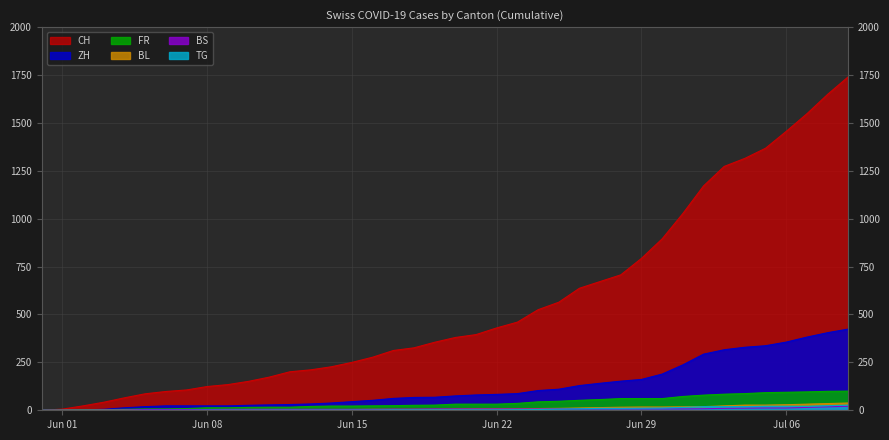

What is the label of the 1st point from the left?

2020-05-31